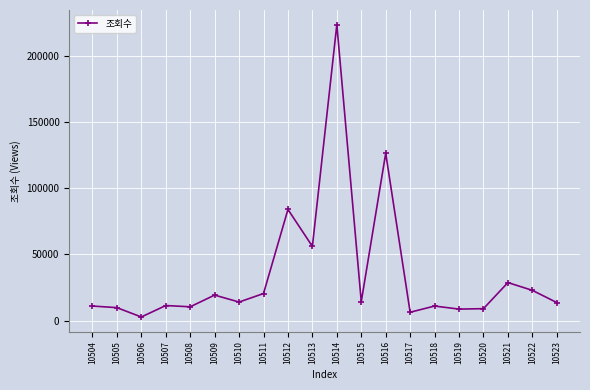

At which label is the value closest to 113180?

10516